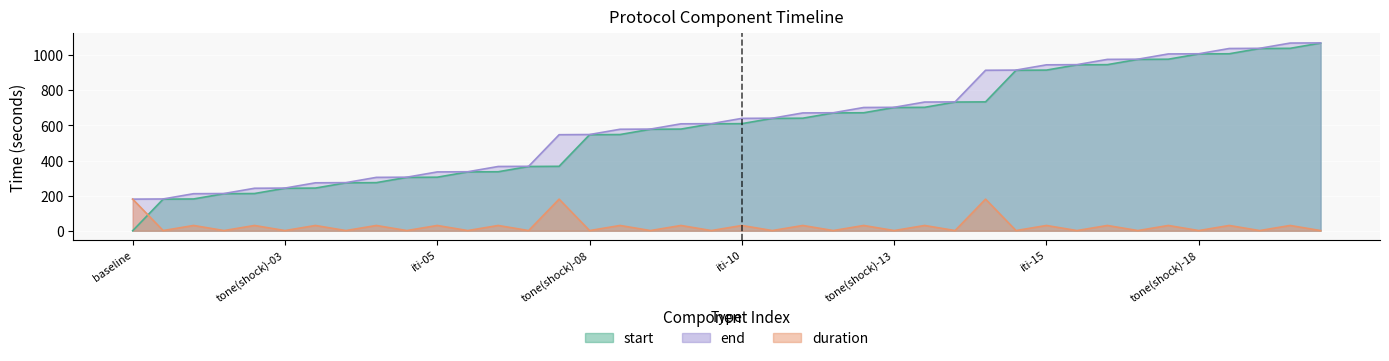

Reading left to right, extract all data points from this chart.

start: baseline=0	tone(shock)-01=180	iti-01=181	tone(shock)-02=211	iti-02=212	tone(shock)-03=242	iti-03=243	tone(shock)-04=273	iti-04=274	tone(shock)-05=304	iti-05=305	tone(shock)-06=335	iti-06=336	tone(shock)-07=366	iti-07=367	tone(shock)-08=547	iti-08=548	tone(shock)-09=578	iti-09=579	tone(shock)-10=609	iti-10=610	tone(shock)-11=640	iti-11=641	tone(shock)-12=671	iti-12=672	tone(shock)-13=702	iti-13=703	tone(shock)-14=733	iti-14=734	tone(shock)-15=914	iti-15=915	tone(shock)-16=945	iti-16=946	tone(shock)-17=976	iti-17=977	tone(shock)-18=1007	iti-18=1008	tone(shock)-19=1038	iti-19=1039	tone(shock)-20=1069
end: baseline=180	tone(shock)-01=181	iti-01=211	tone(shock)-02=212	iti-02=242	tone(shock)-03=243	iti-03=273	tone(shock)-04=274	iti-04=304	tone(shock)-05=305	iti-05=335	tone(shock)-06=336	iti-06=366	tone(shock)-07=367	iti-07=547	tone(shock)-08=548	iti-08=578	tone(shock)-09=579	iti-09=609	tone(shock)-10=610	iti-10=640	tone(shock)-11=641	iti-11=671	tone(shock)-12=672	iti-12=702	tone(shock)-13=703	iti-13=733	tone(shock)-14=734	iti-14=914	tone(shock)-15=915	iti-15=945	tone(shock)-16=946	iti-16=976	tone(shock)-17=977	iti-17=1007	tone(shock)-18=1008	iti-18=1038	tone(shock)-19=1039	iti-19=1069	tone(shock)-20=1070
duration: baseline=180	tone(shock)-01=1	iti-01=30	tone(shock)-02=1	iti-02=30	tone(shock)-03=1	iti-03=30	tone(shock)-04=1	iti-04=30	tone(shock)-05=1	iti-05=30	tone(shock)-06=1	iti-06=30	tone(shock)-07=1	iti-07=180	tone(shock)-08=1	iti-08=30	tone(shock)-09=1	iti-09=30	tone(shock)-10=1	iti-10=30	tone(shock)-11=1	iti-11=30	tone(shock)-12=1	iti-12=30	tone(shock)-13=1	iti-13=30	tone(shock)-14=1	iti-14=180	tone(shock)-15=1	iti-15=30	tone(shock)-16=1	iti-16=30	tone(shock)-17=1	iti-17=30	tone(shock)-18=1	iti-18=30	tone(shock)-19=1	iti-19=30	tone(shock)-20=1